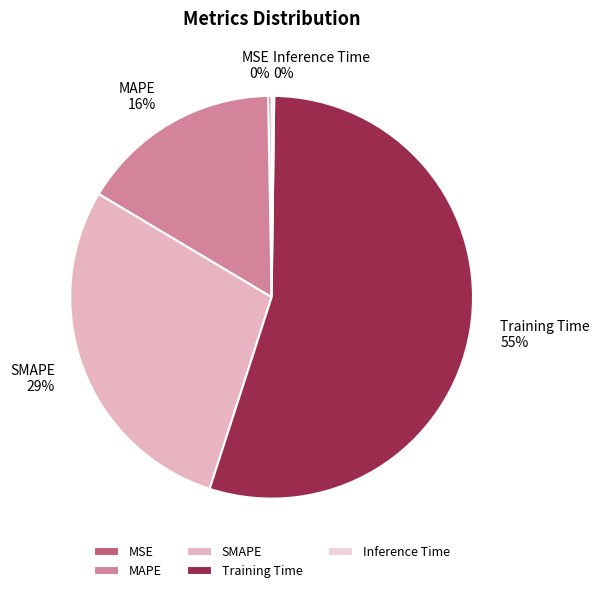

Is the sum of Training Time and MAPE greater than half?

Yes